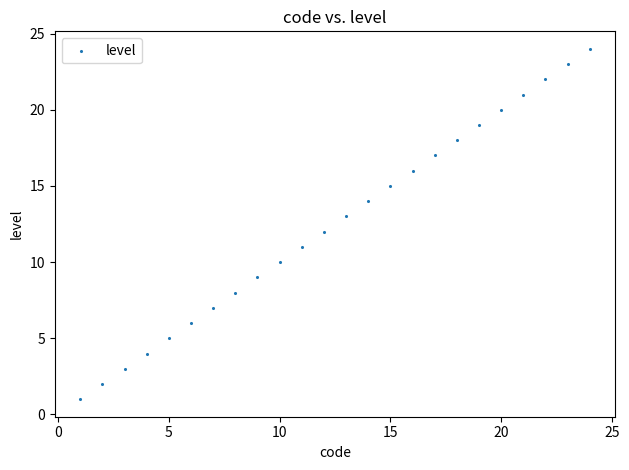

What is the range of X values (max minus min)?

23